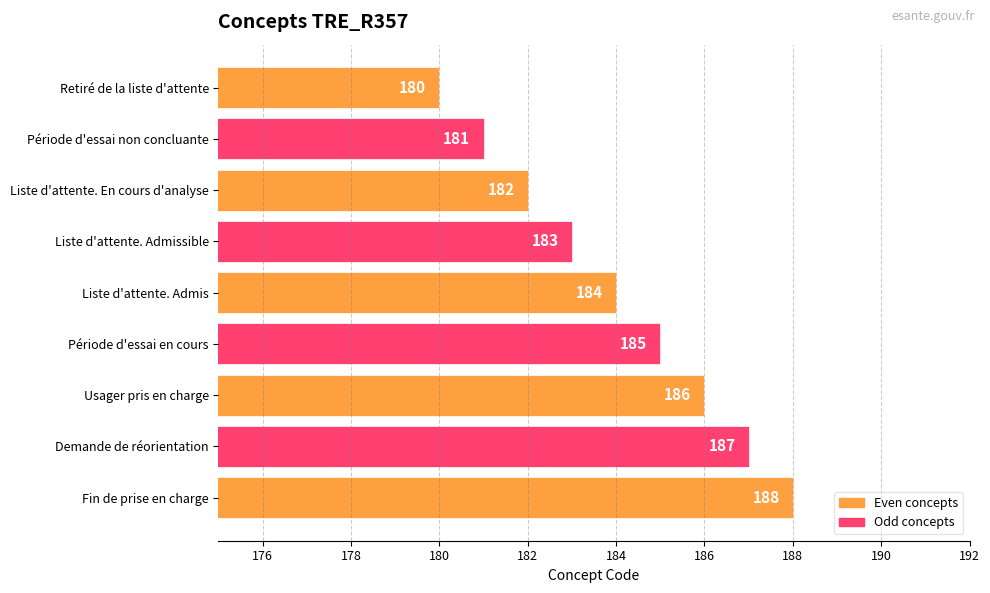

Count the number of data series in this chart.

1